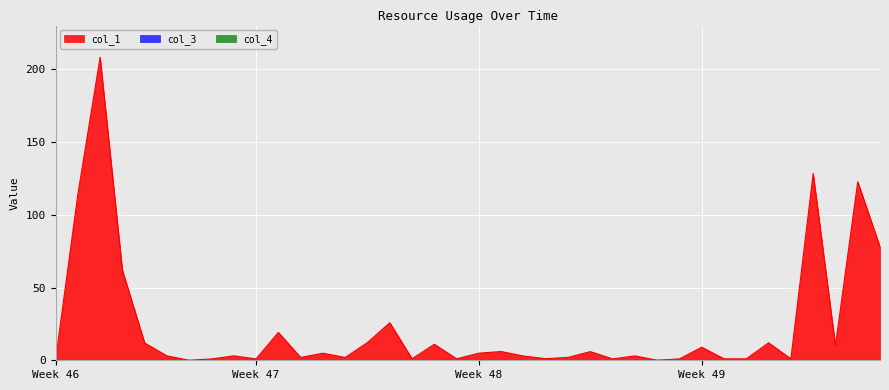

At 26, list the series in order from smallest to largest.

col_3, col_4, col_1